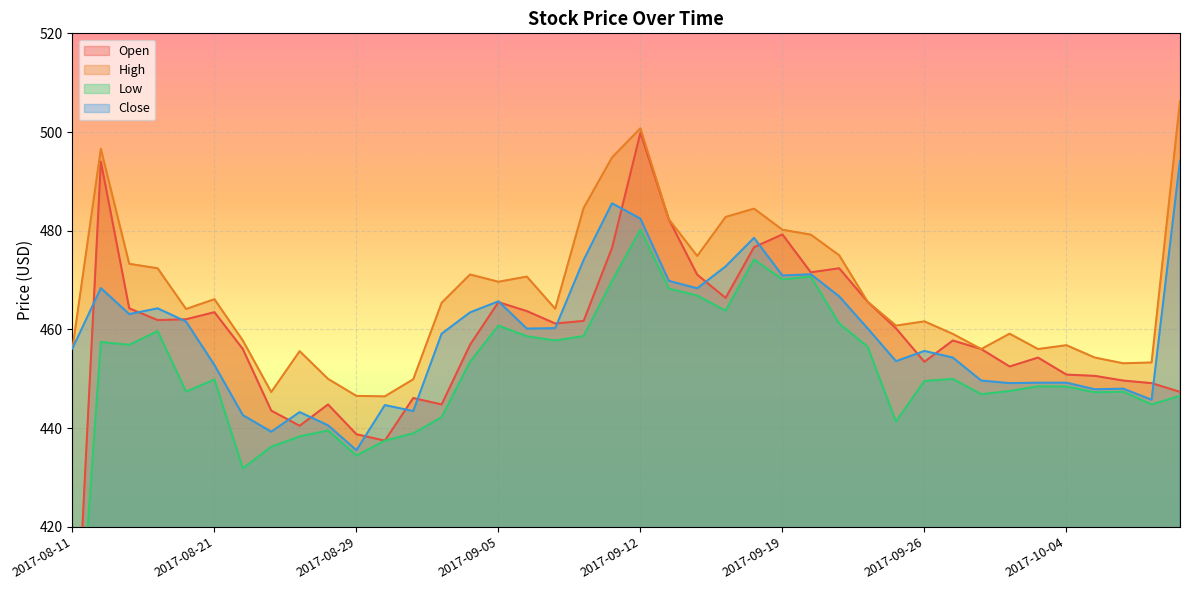

List the series in order of their peak value, highest first.

High, Open, Close, Low